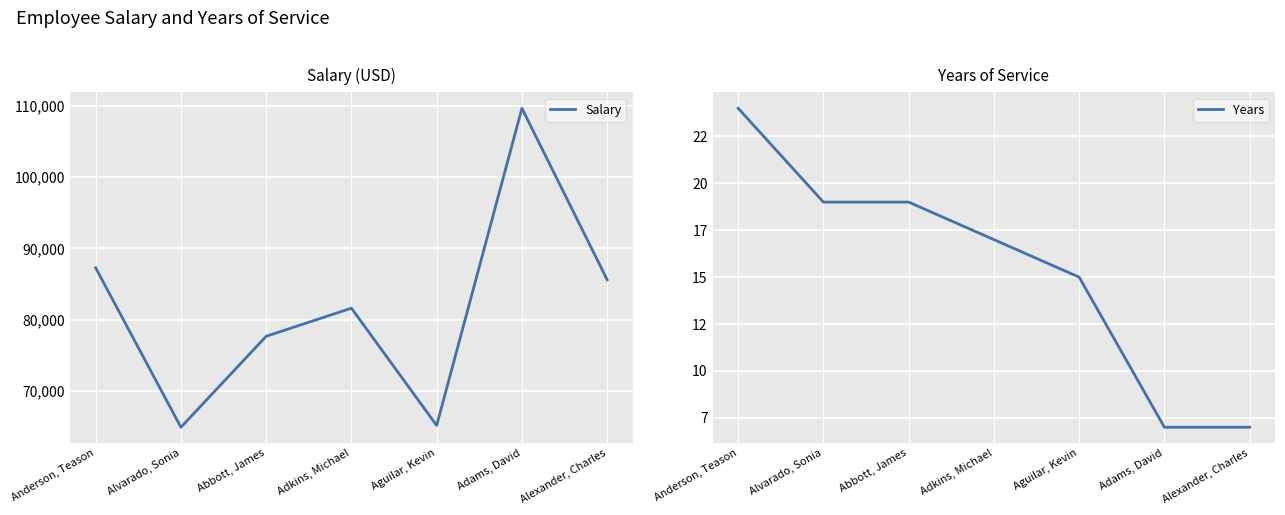

At which category is the sum across all series the highest?

Adams, David